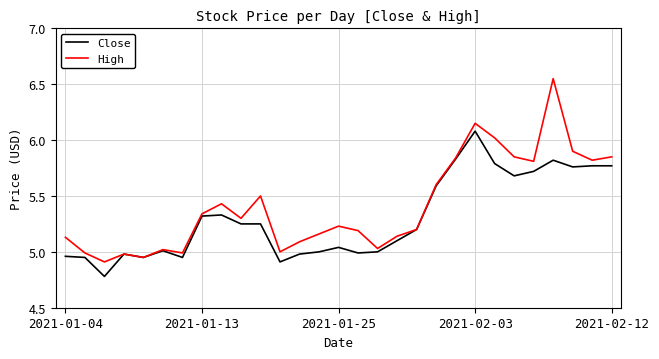

What is the sum of all High values?

157.0